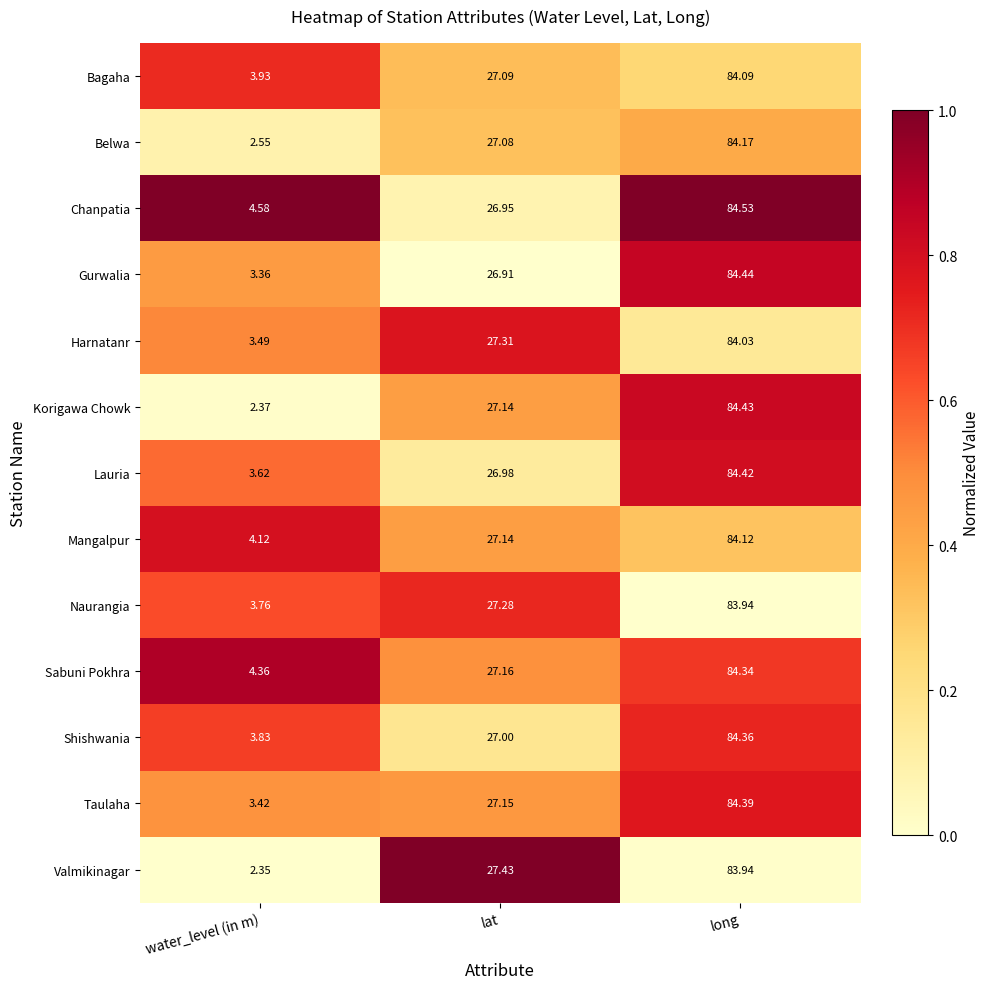

Which series changed the most between water_level (in m) and lat?

Valmikinagar